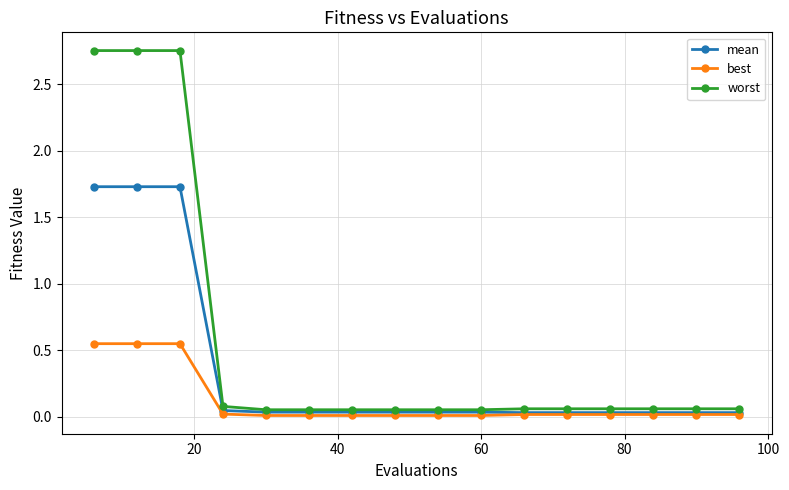

Does the chart have visible grid lines?

Yes